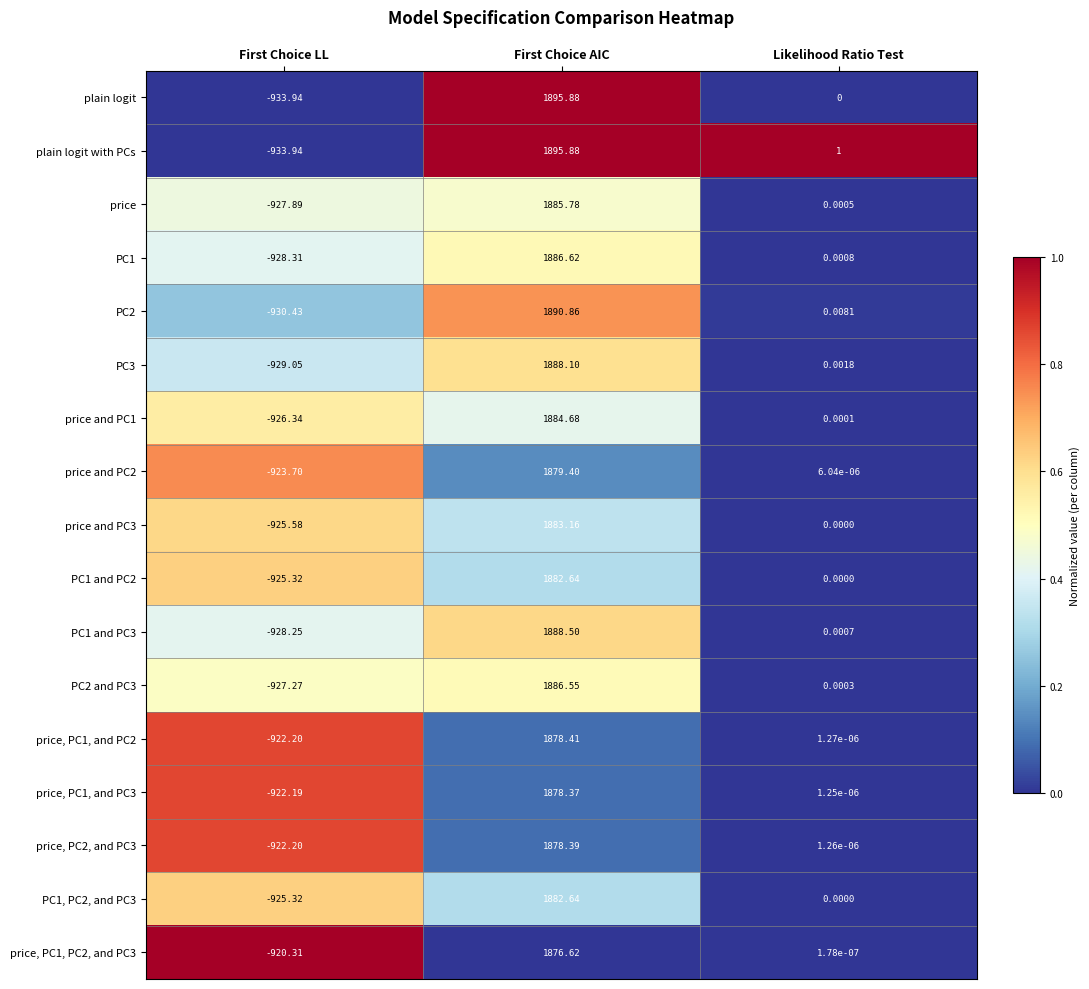

Which category has the highest value across all series?

First Choice AIC